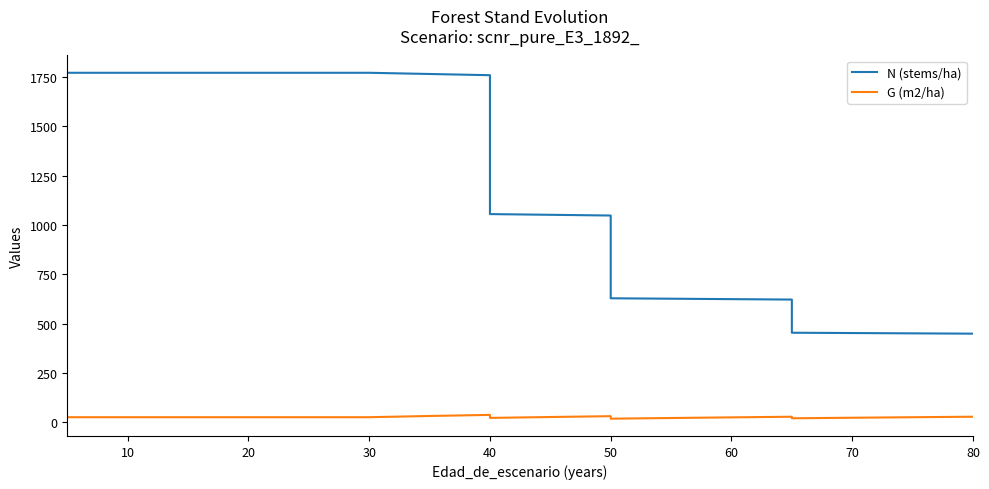

What is the lowest value of the N (stems/ha) series?

449.9